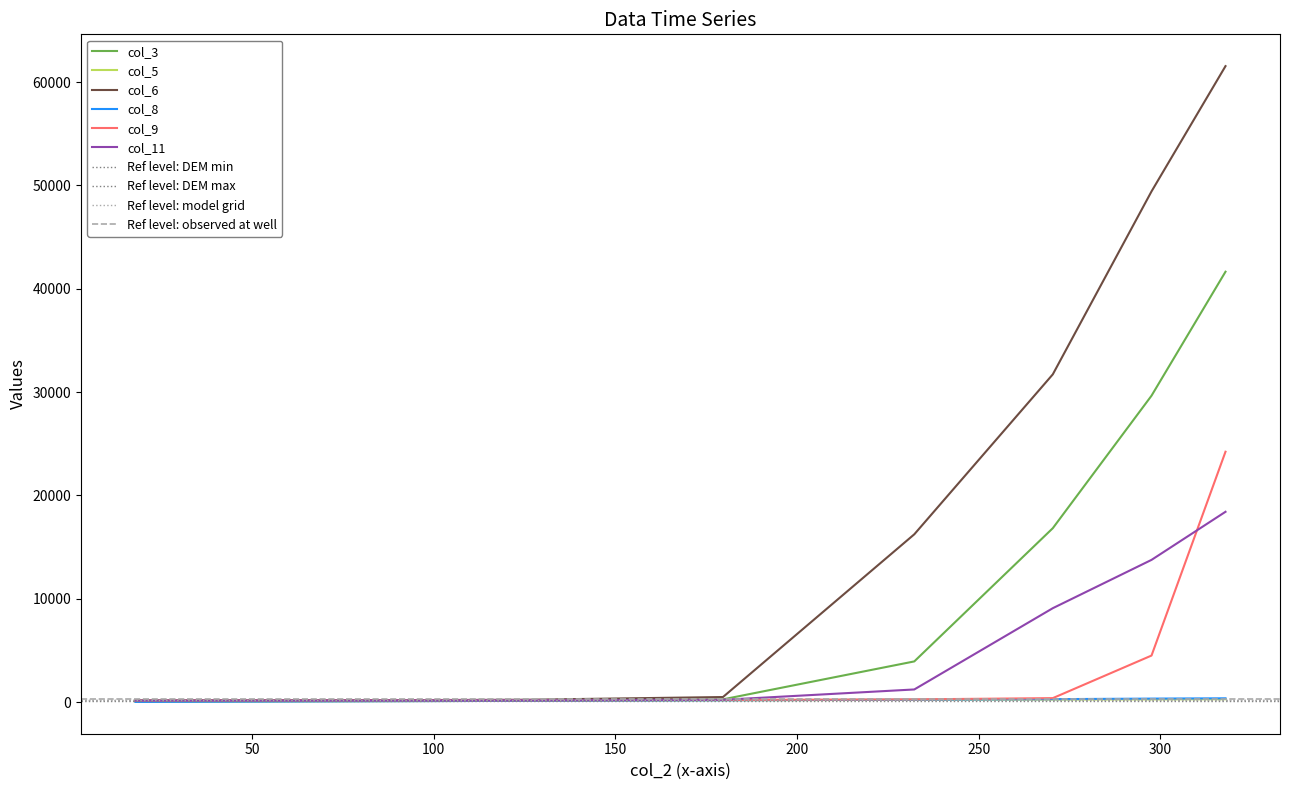

True or false: col_5 and col_11 cross at least once.

False